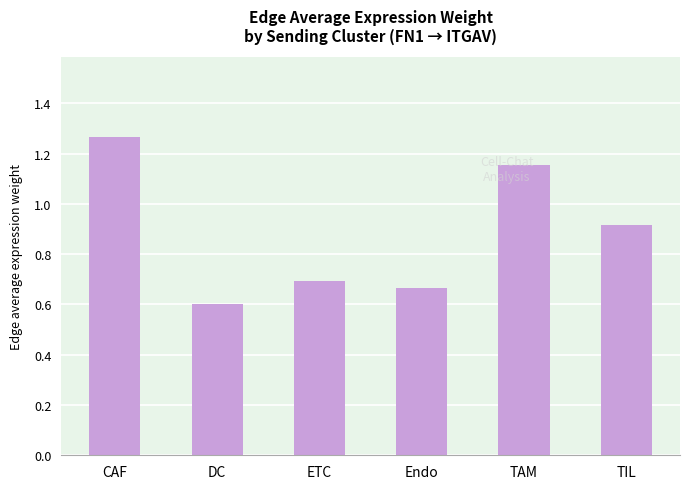

What is the sum of the values at DC and CAF?

1.9